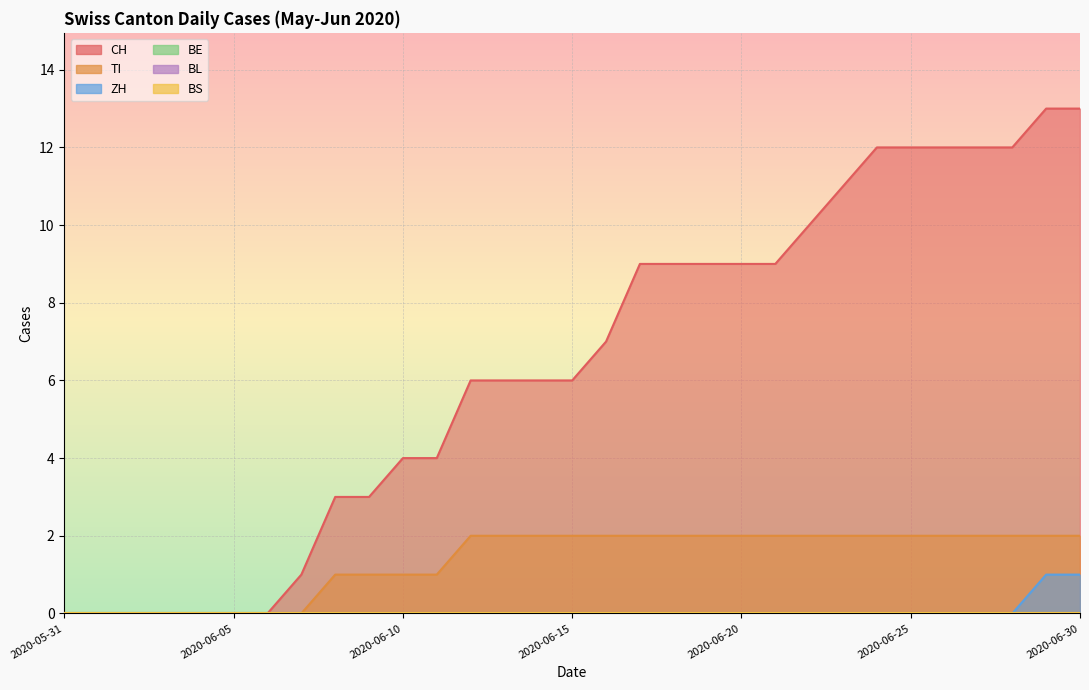

How many data points in TI are less than 2?

12